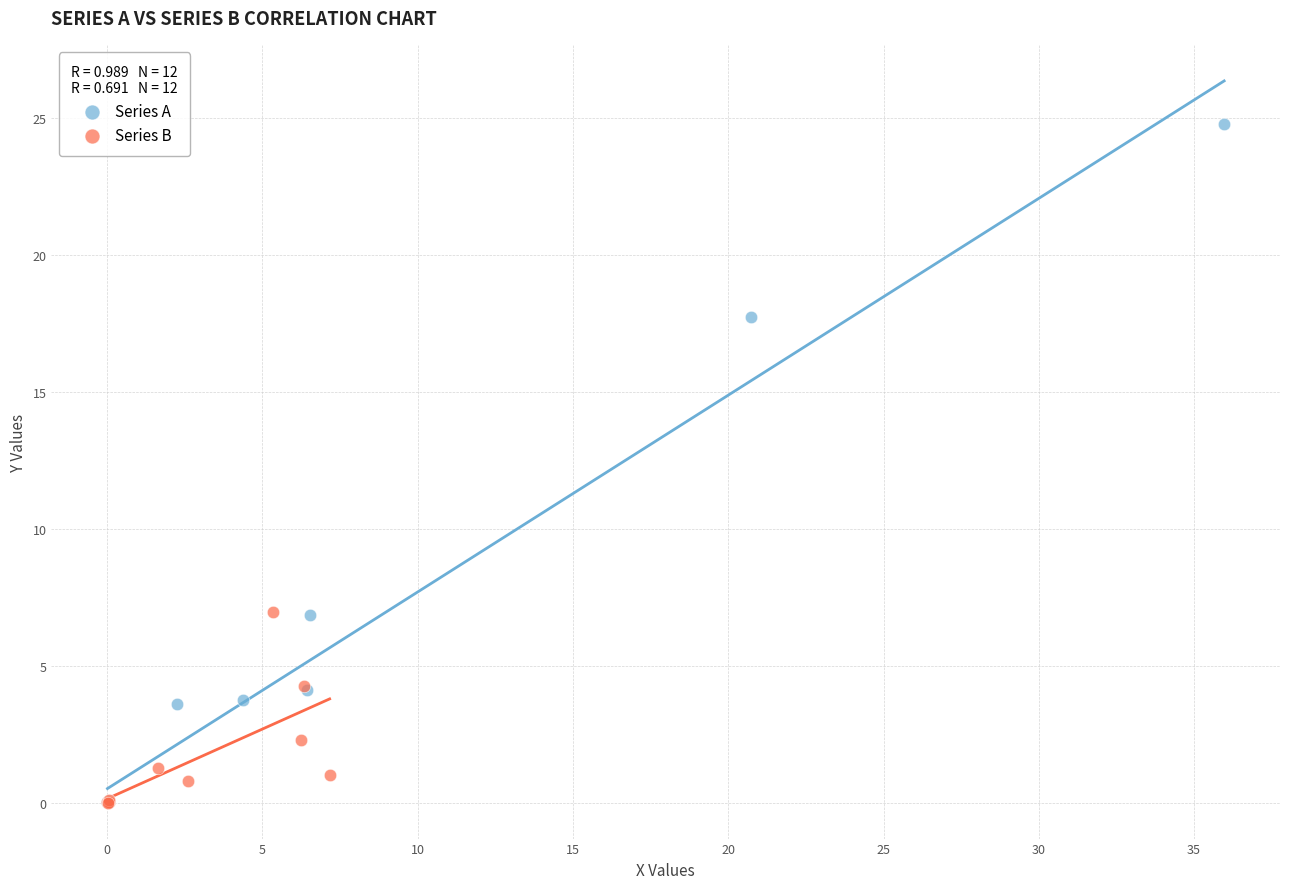

Which series reaches the maximum Y coordinate?

Series A